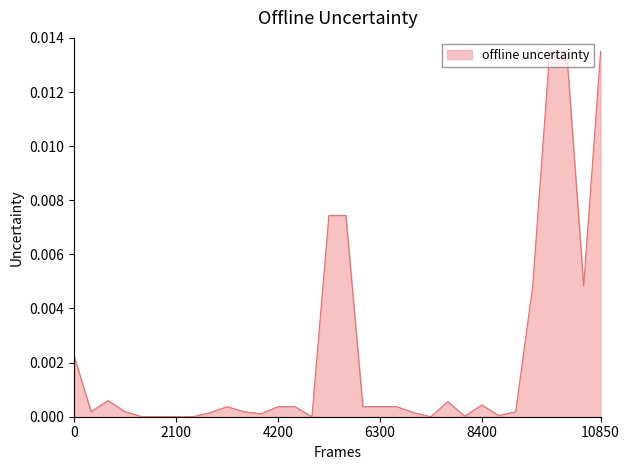

How many lines are shown in the chart?

1